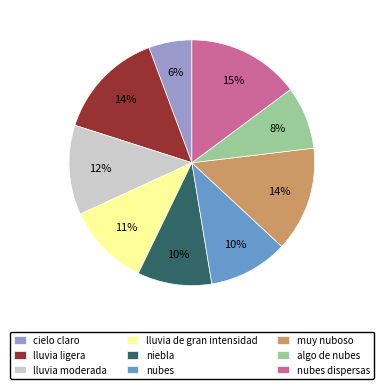

What percentage is the cielo claro slice, to the nearest percent?

6%